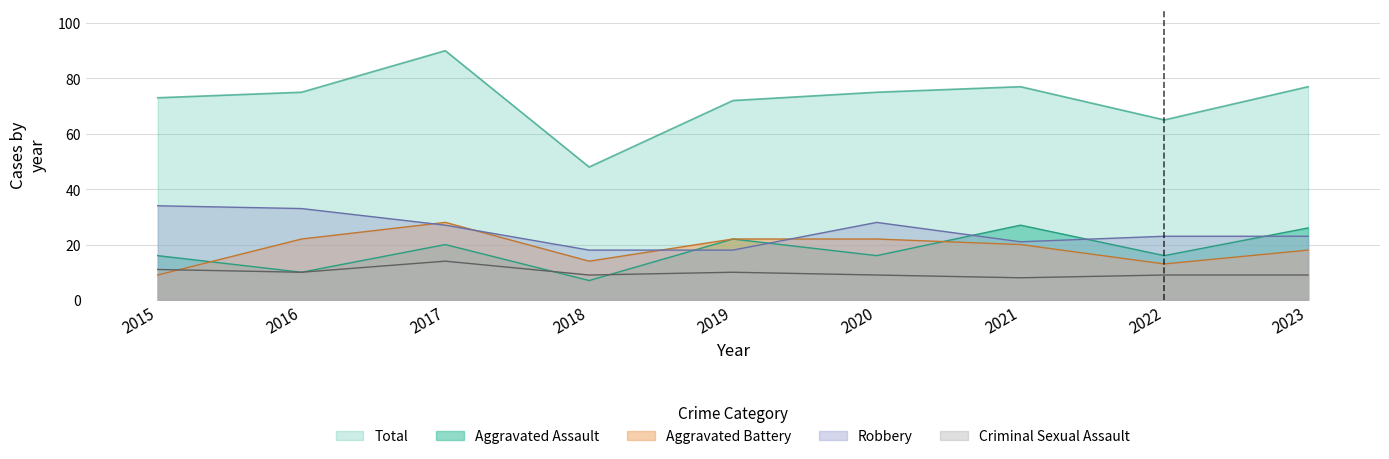

Which series changed the most between 2015 and 2023?

Robbery